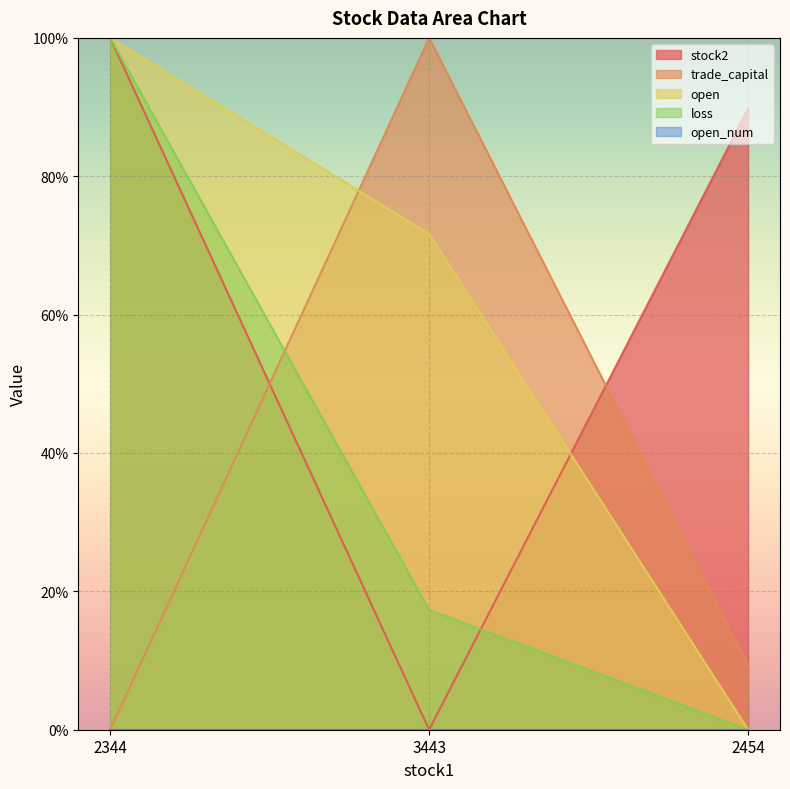

Reading left to right, extract all data points from this chart.

stock2: 100.0	0.0	89.8
trade_capital: 0.0	100.0	9.3
open: 100.0	71.7	0.0
loss: 100.0	17.3	0.0